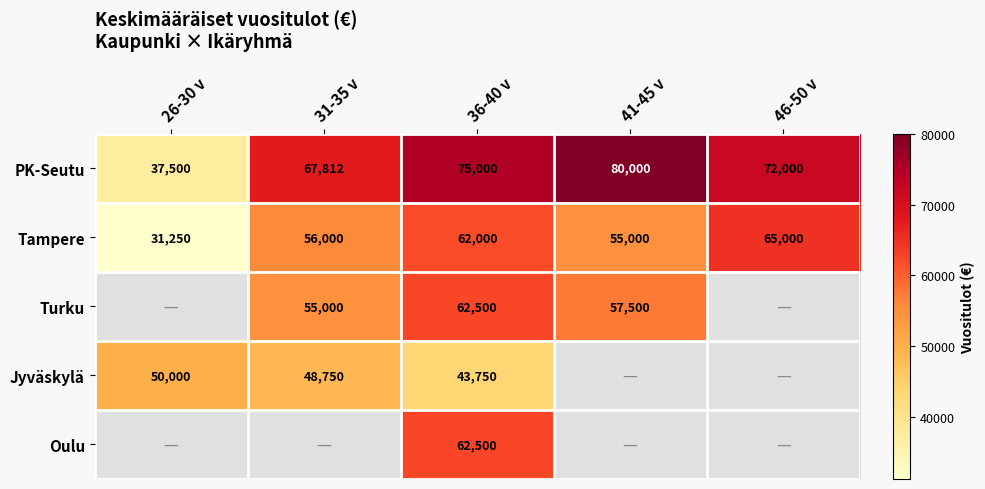

What is the spread (max minus min) of values at 46-50 v?

7000.0